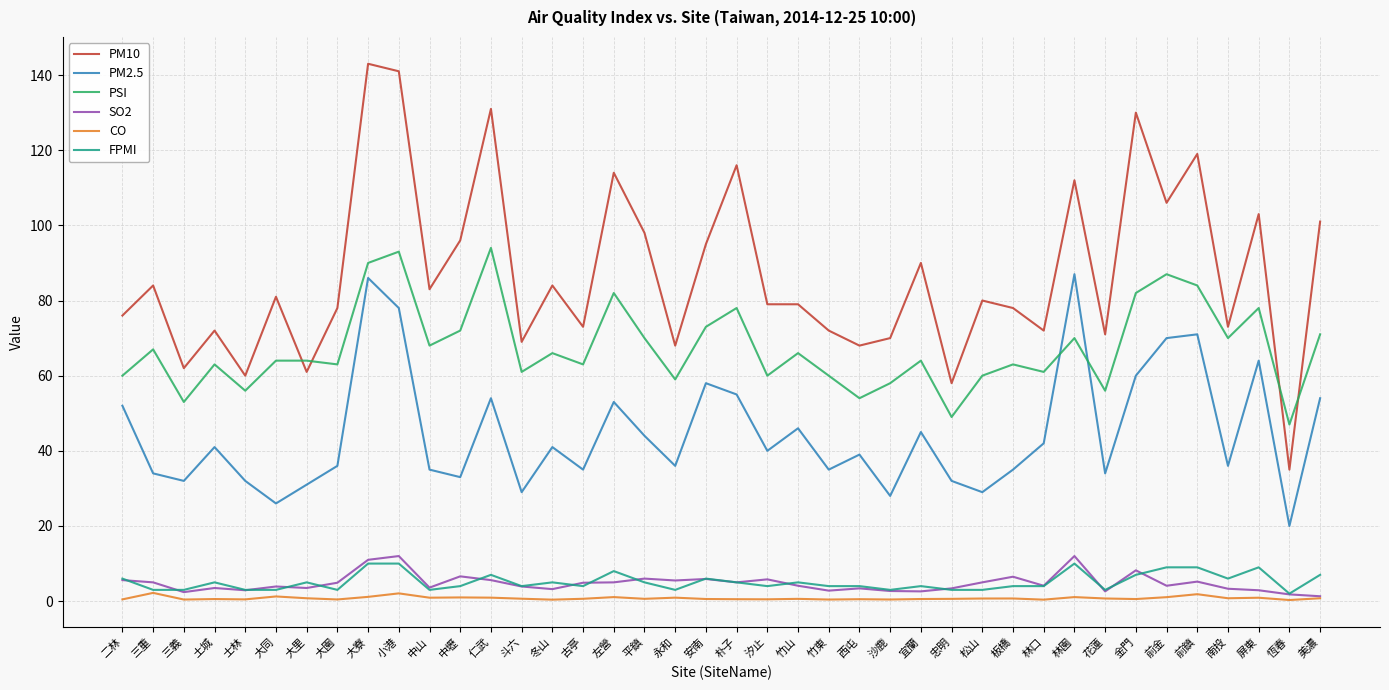

Rank the series by their maximum value, from highest to lowest.

PM10, PSI, PM2.5, SO2, FPMI, CO